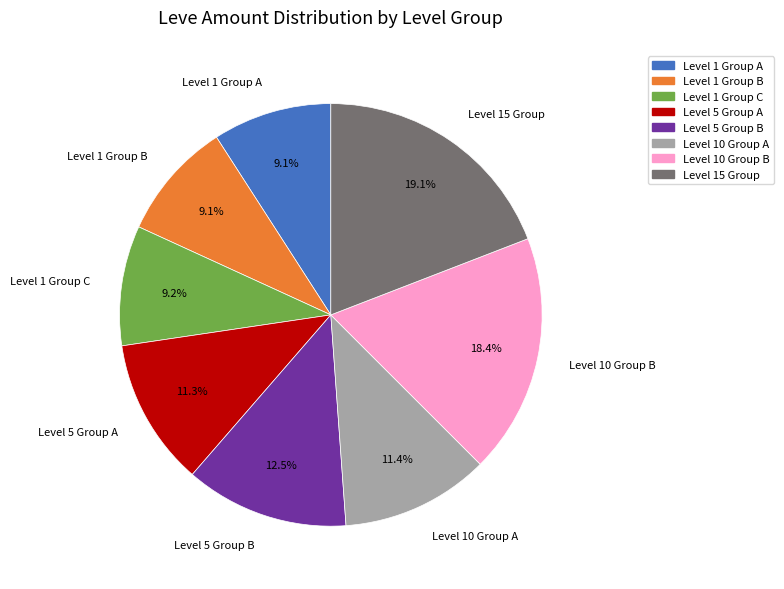

Approximately how many times larger is the value at Level 1 Group B compared to Level 10 Group A?

0.8